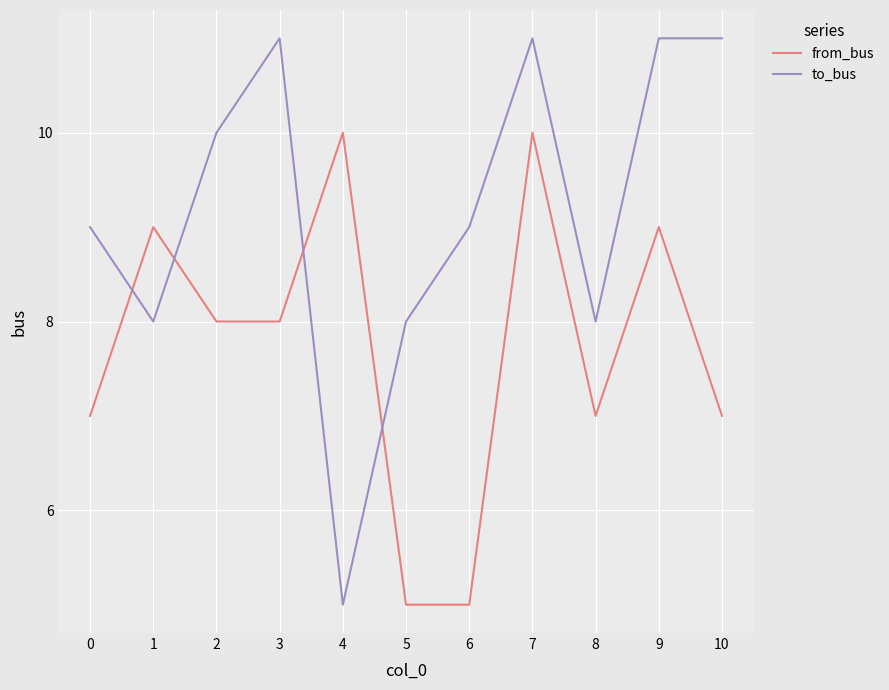

At which category is the sum across all series the highest?

7